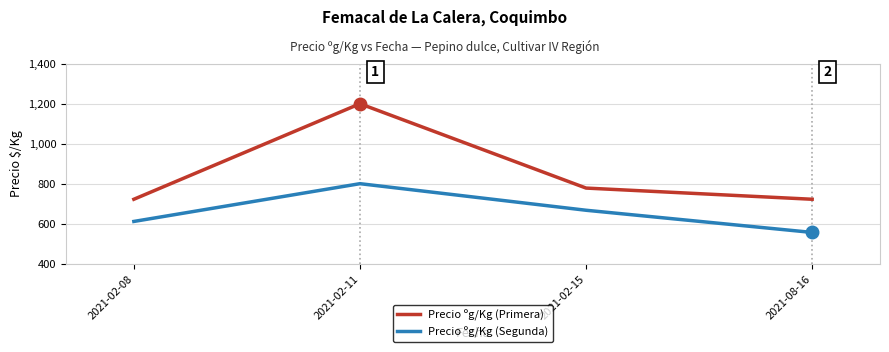

The Precio ºg/Kg (Segunda) series shows 785 at 2021-08-16. True or false?

False